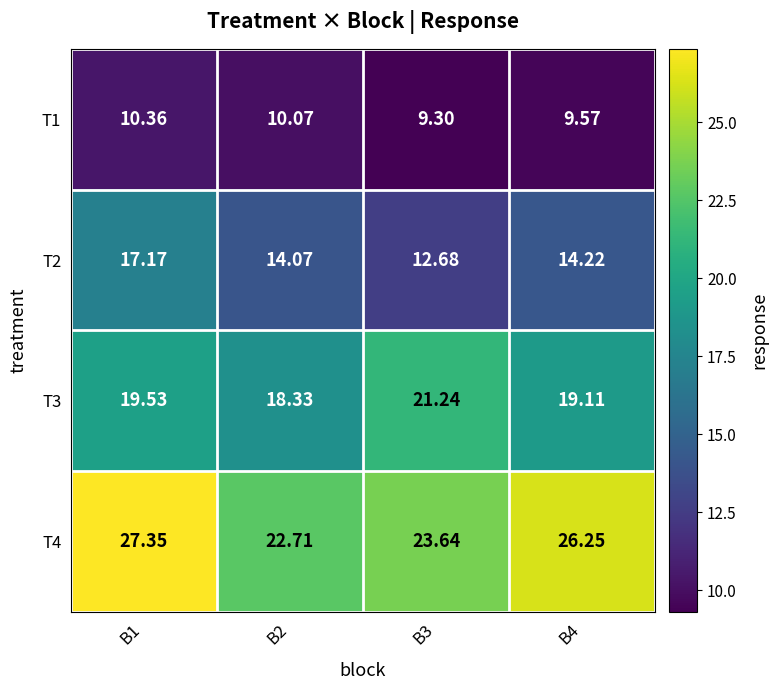

Rank the series by their maximum value, from highest to lowest.

T4, T3, T2, T1